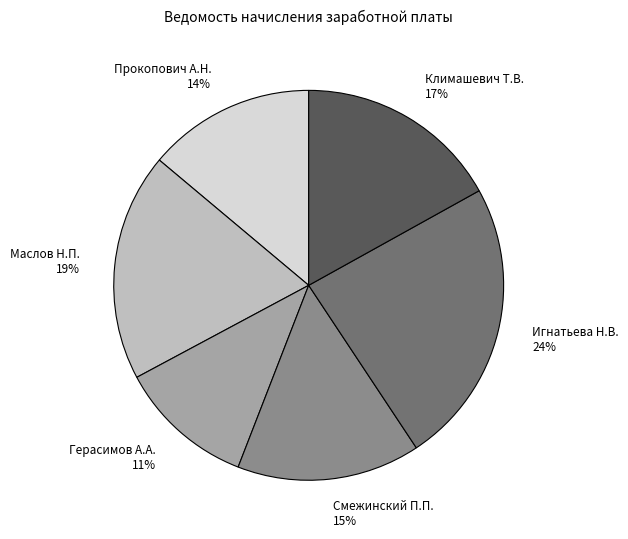

True or false: Смежинский П.П. accounts for 30% of the total.

False